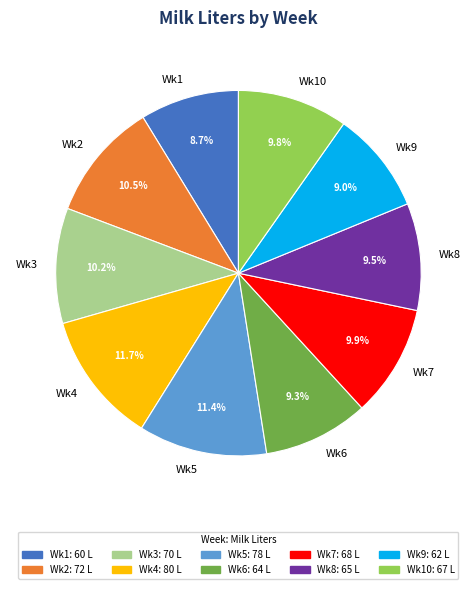

To the nearest percent, what is the combined percentage of Wk10 and Wk7?

20%